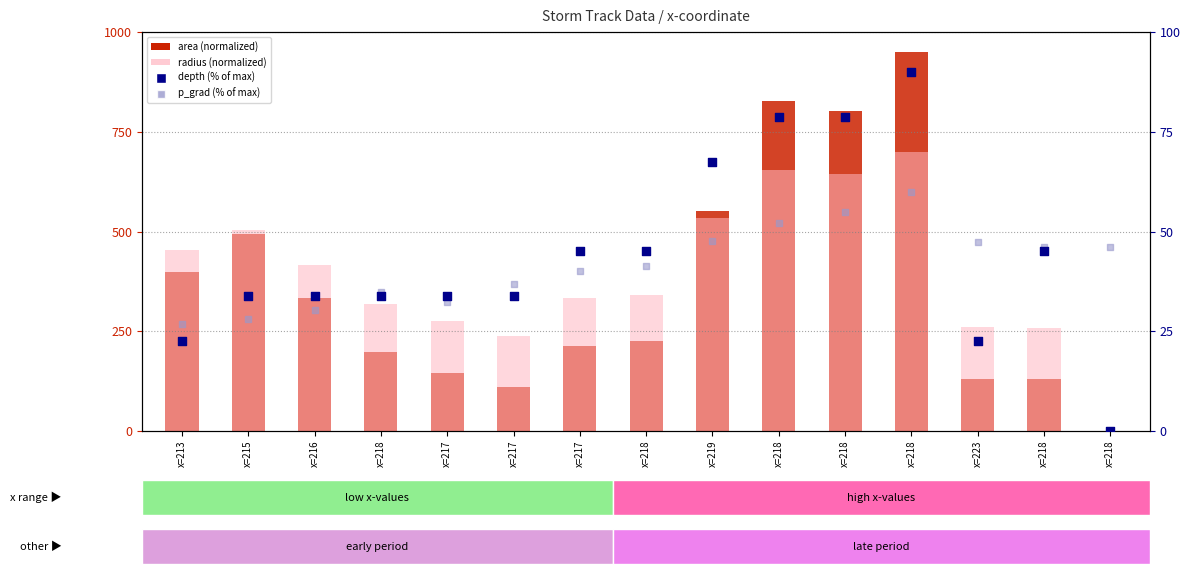

Which series contains the highest Y value?

area